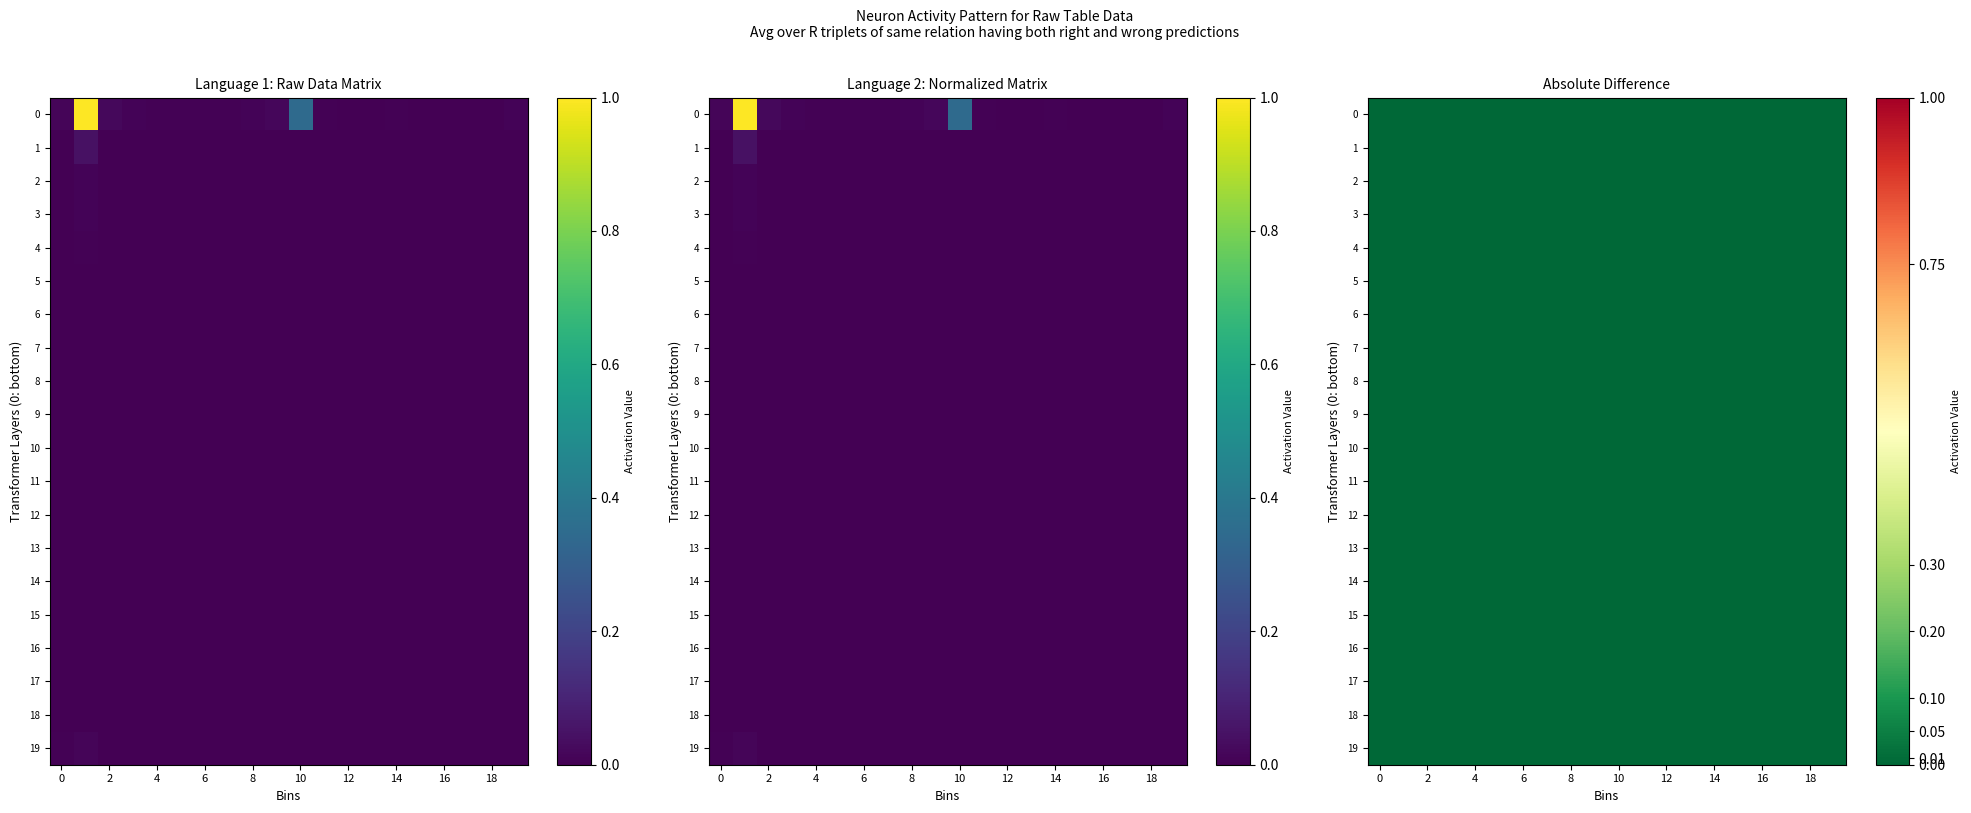

Count the number of data series in this chart.

20